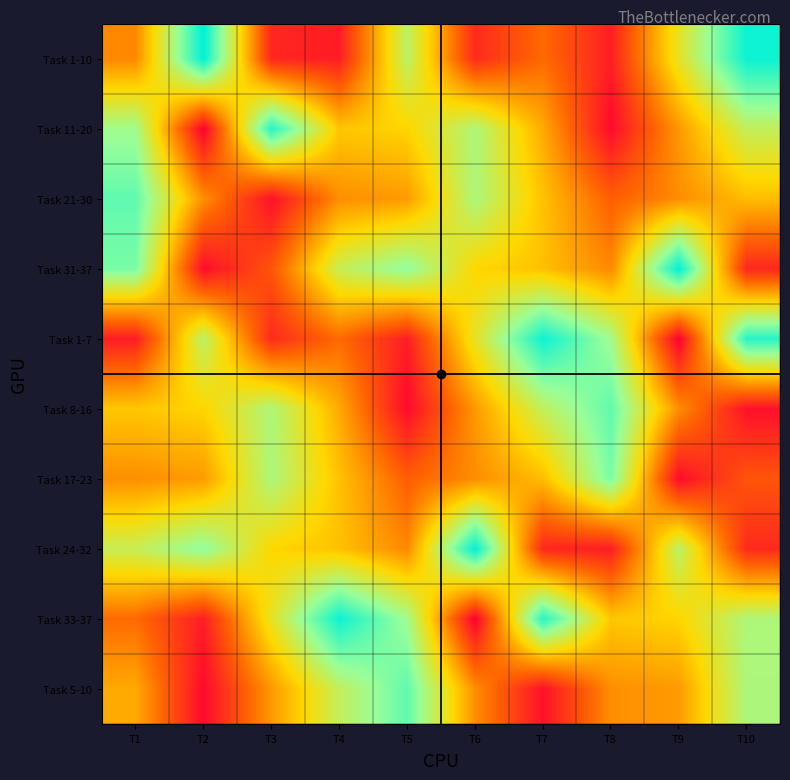

Rank the series by their maximum value, from lowest to highest.

Task 17-23, Task 21-30, Task 8-16, Task 5-10, Task 11-20, Task 1-7, Task 33-37, Task 1-10, Task 31-37, Task 24-32